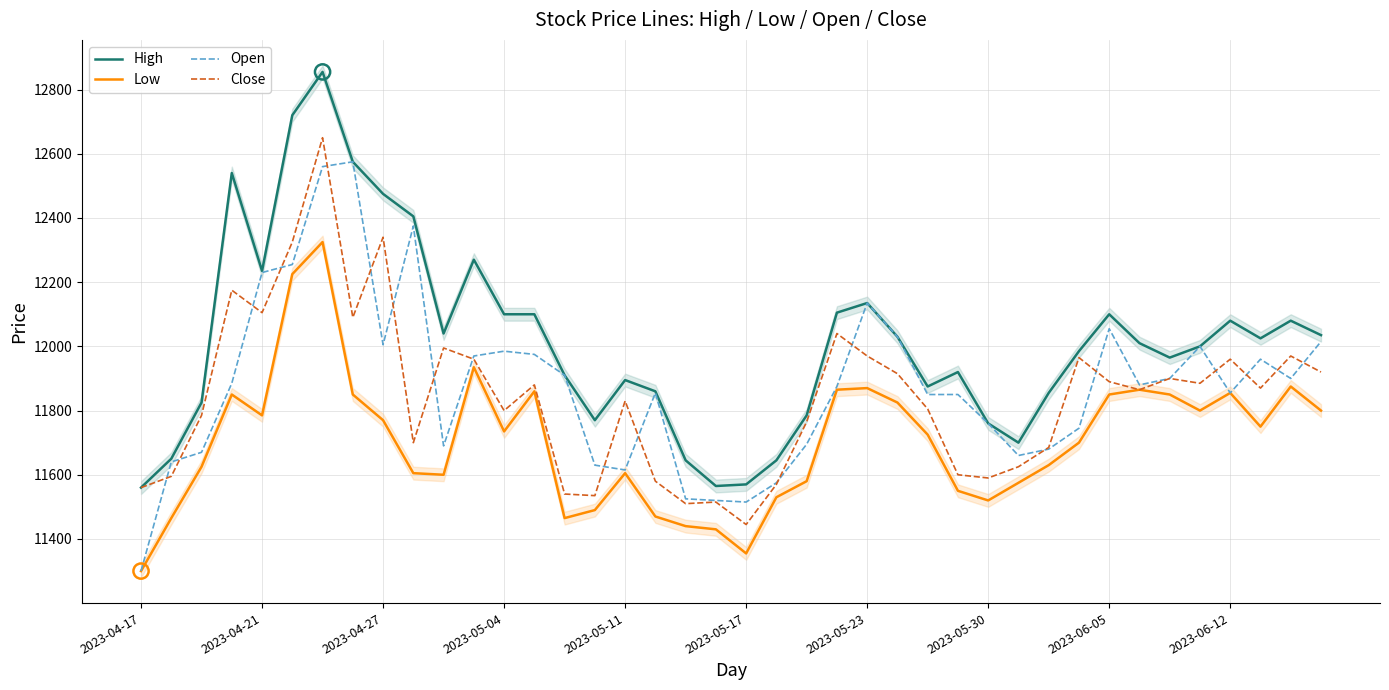

Which series has the widest spread of Y values?

High